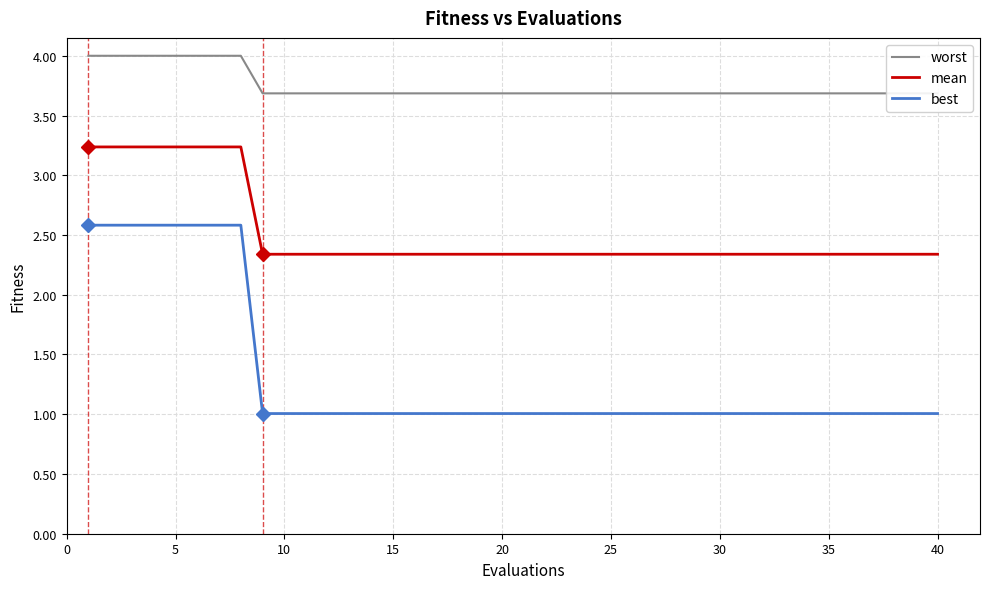

True or false: mean and best cross at least once.

False